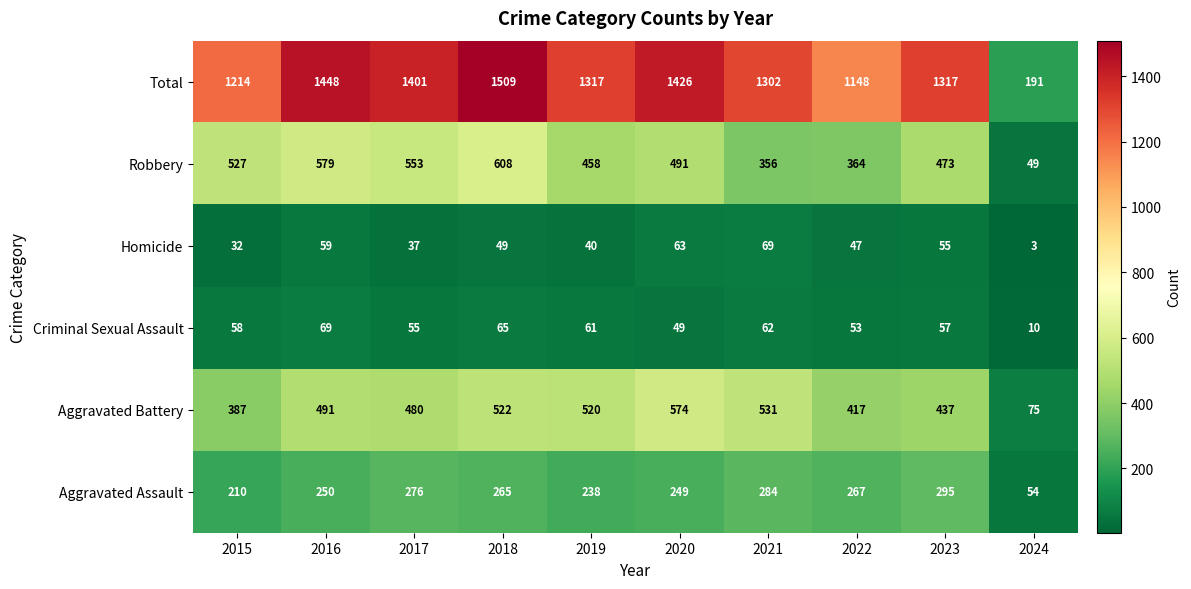

Which series has the widest spread of values?

Total